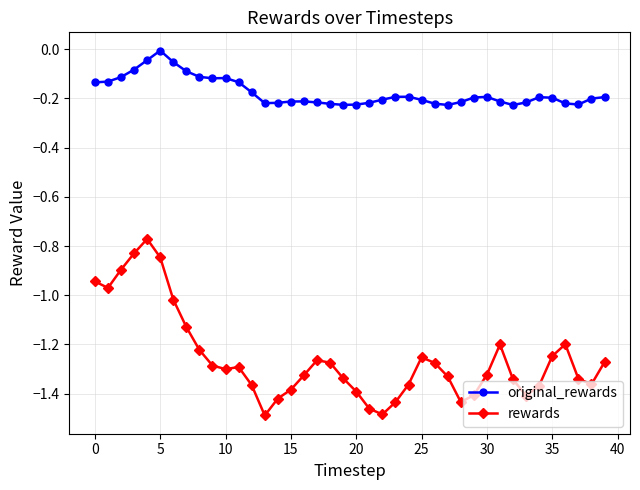

True or false: original_rewards and rewards intersect in this chart.

False